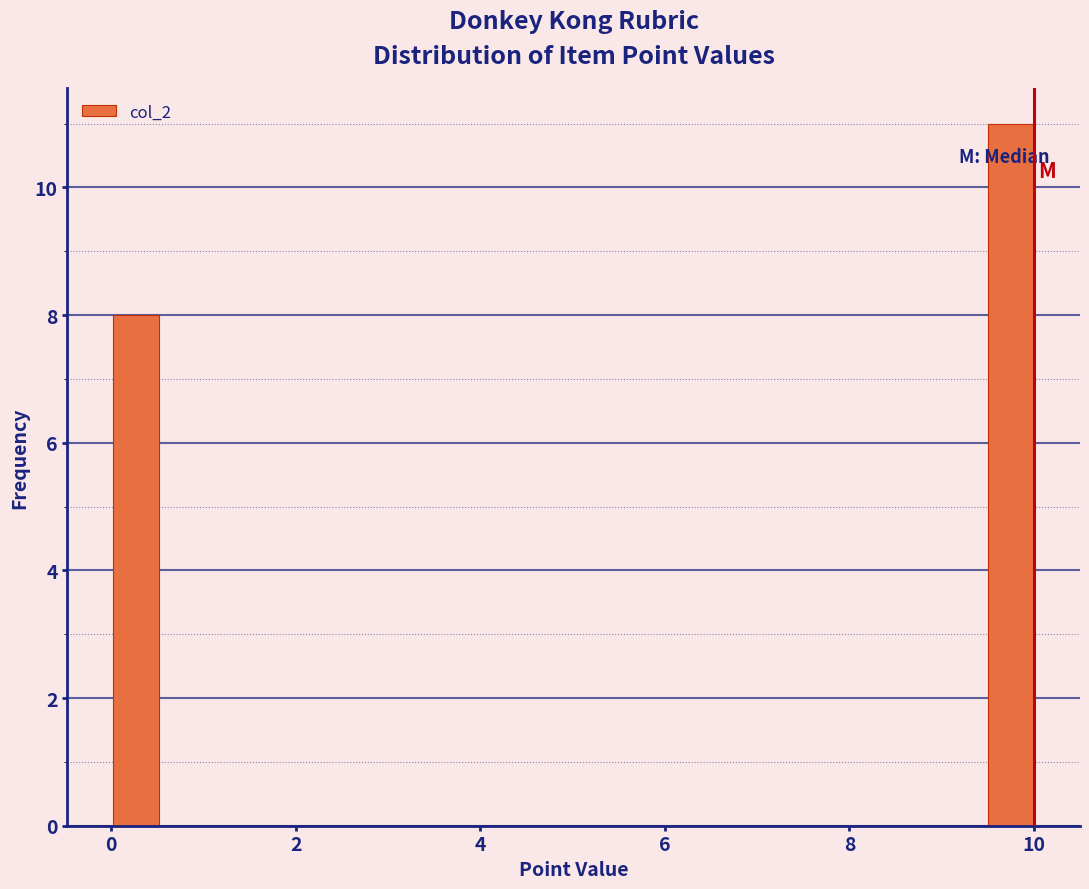

Around what value on the x-axis is the tallest bar? Give the approximate position of its centre, as read against the axis.

9.8